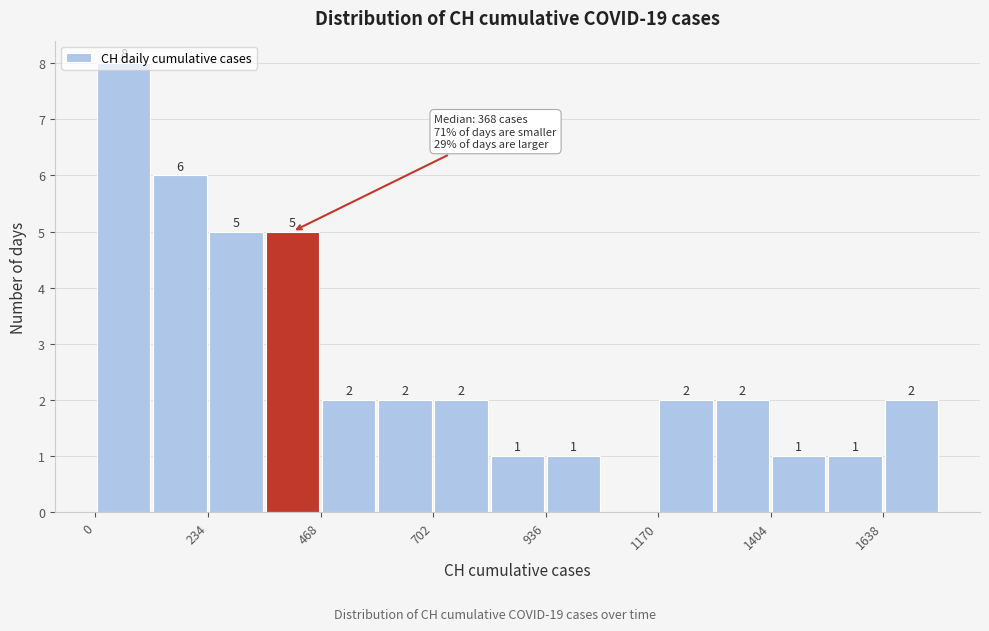

Read against the x-axis, roughly where is the centre of the tallest bar?

50